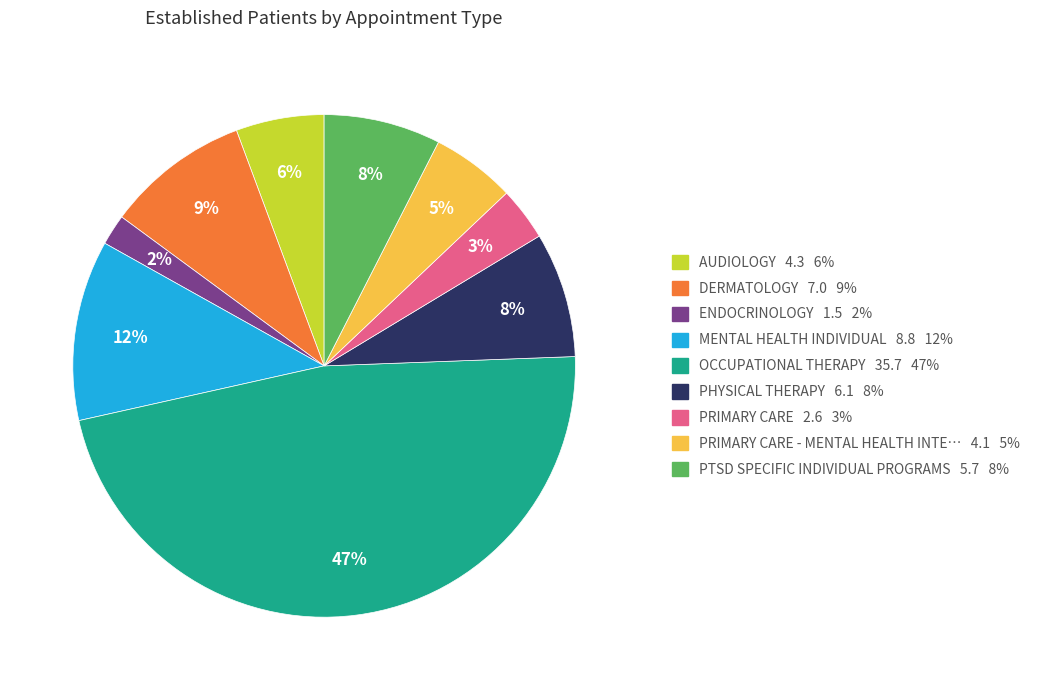

Is there a majority slice in this chart?

No